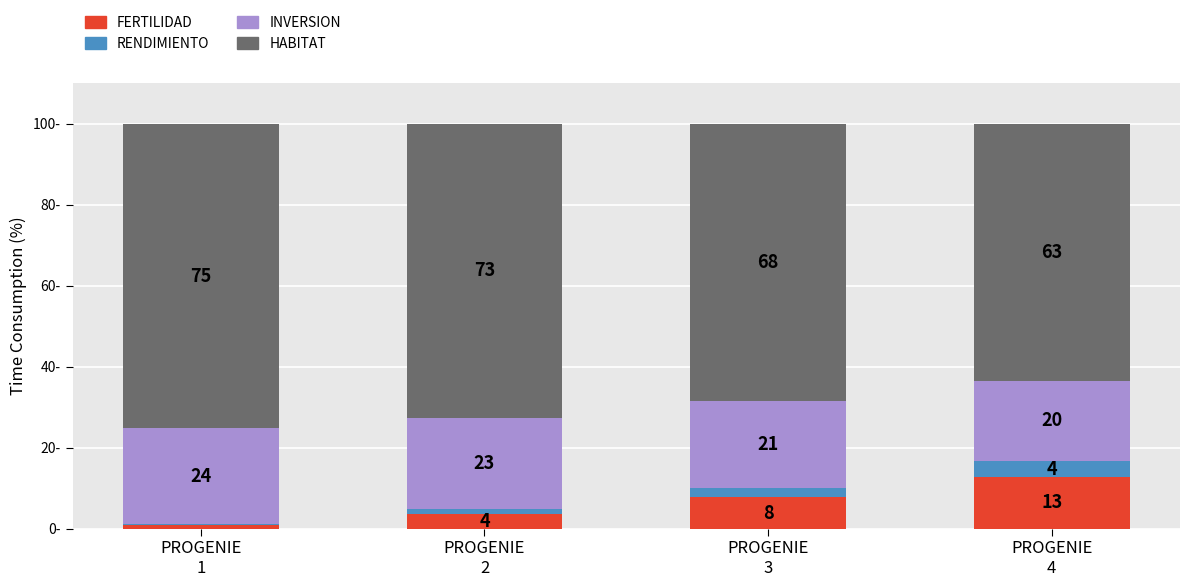

What is the sum of all INVERSION values?

87.5